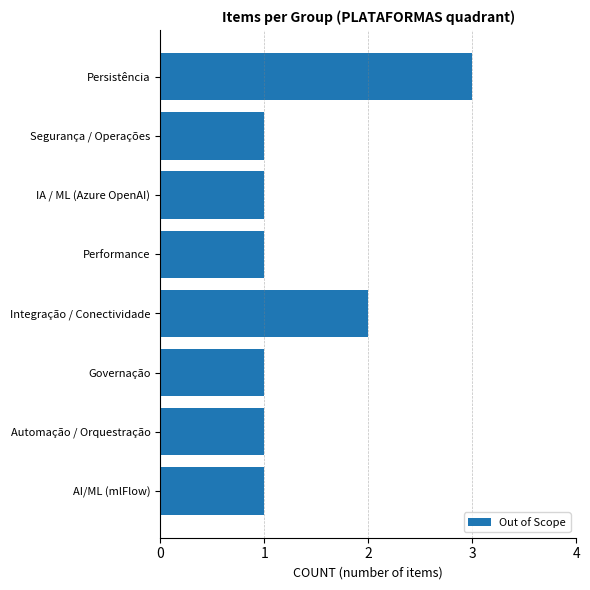

Is it true that the value at Performance is 1?

True